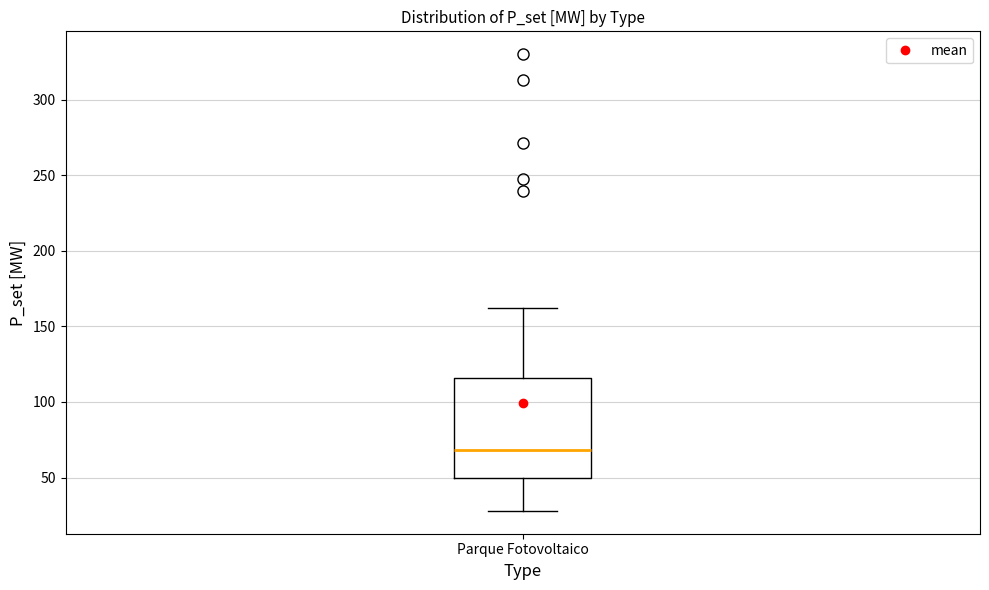

Transcribe this box plot: give where the median line is, the range the box spans, and where the two whiskers end, as read against the y-axis. The values are not printed on the chart, so give them approximately, as read against the axis.

median 70, box 50 to 115, whiskers 30 to 160